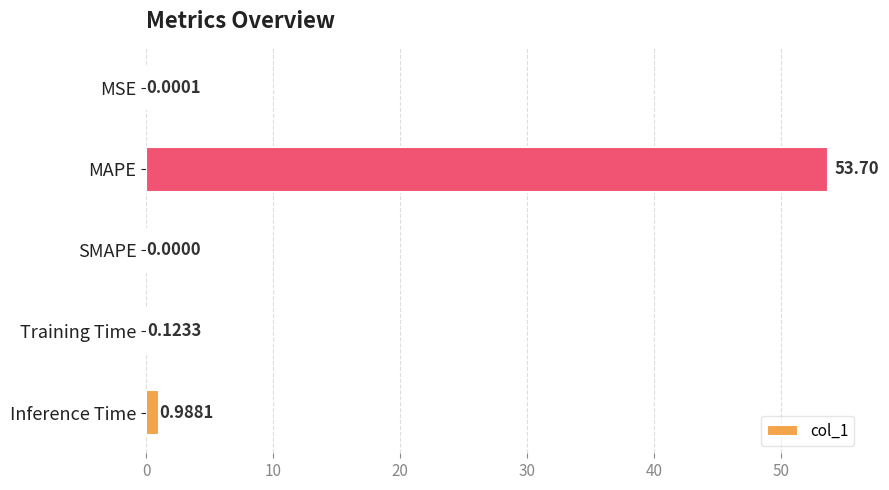

At which label is the value closest to 26?

Inference Time